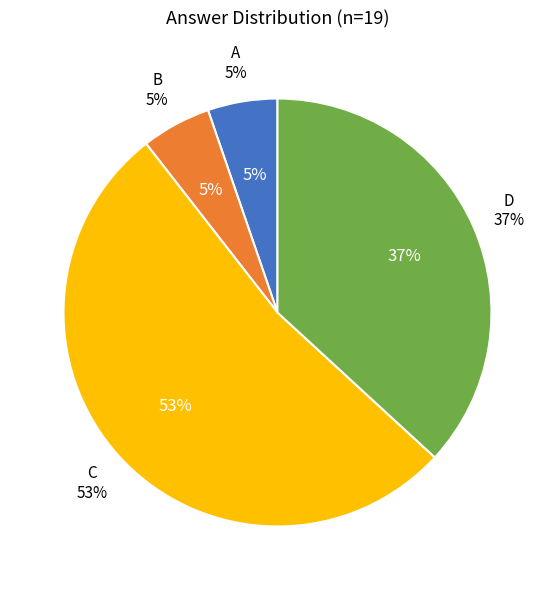

The B slice represents 13% of the pie. True or false?

False